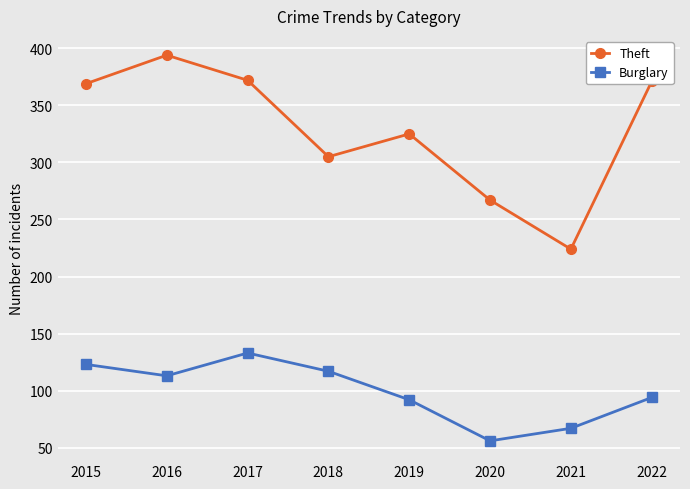

What is the difference between the Burglary values at 2017 and 2021?

66